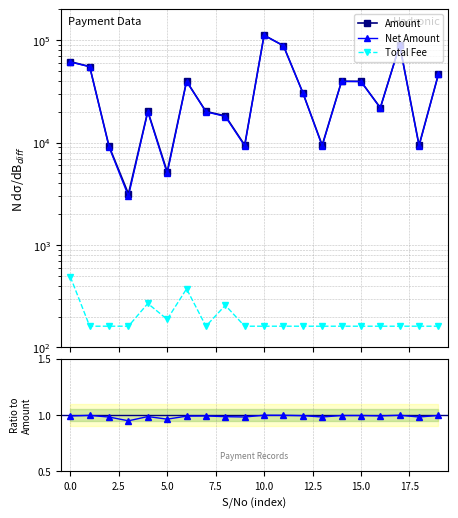

Which series has the largest range (max minus min)?

Amount